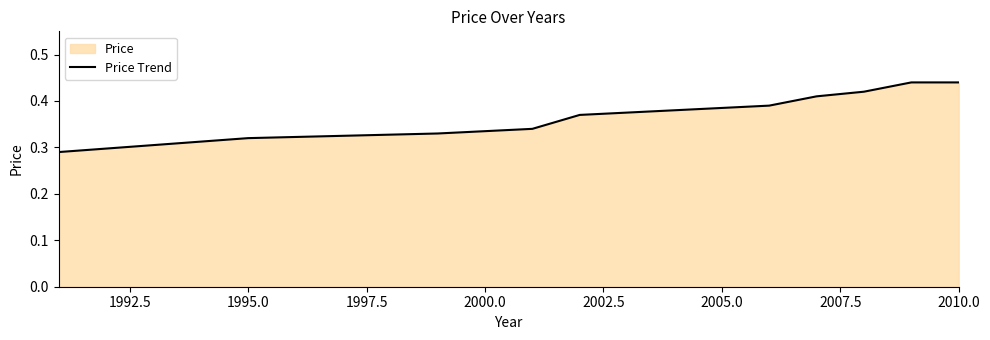

Reading left to right, extract all data points from this chart.

0.3	0.3	0.3	0.3	0.4	0.4	0.4	0.4	0.4	0.4